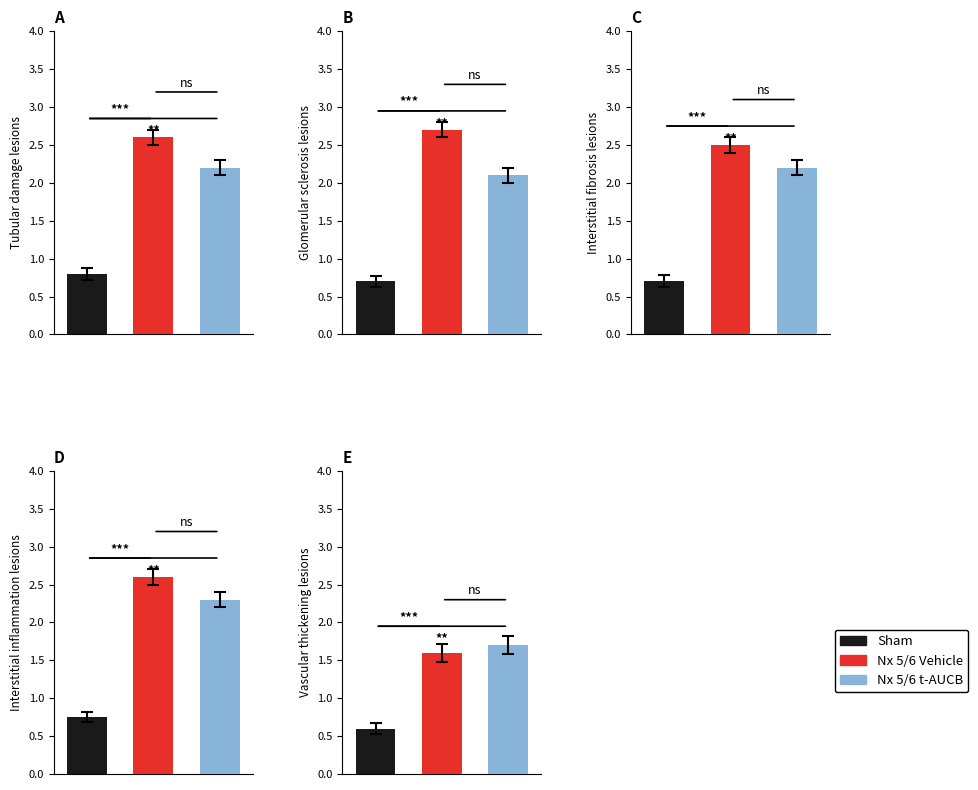

Which series has the widest spread of values?

Nx 5/6 Vehicle